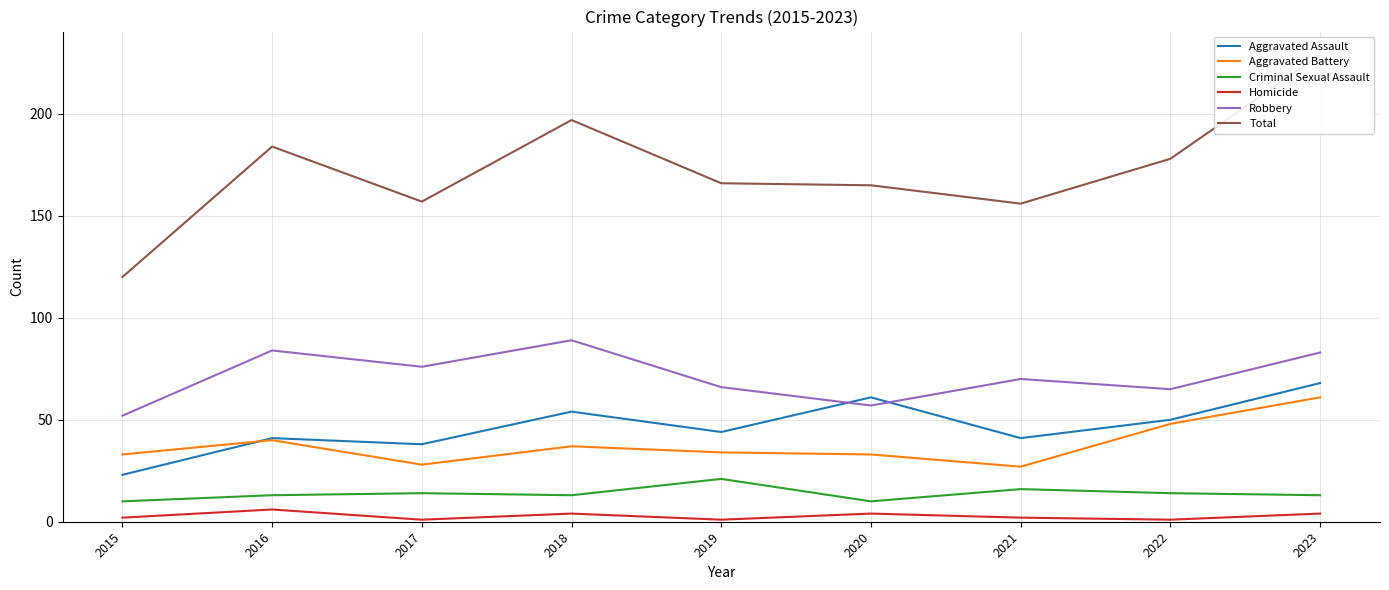

Reading left to right, what are all the values shown in this chart?

Aggravated Assault: 23	41	38	54	44	61	41	50	68
Aggravated Battery: 33	40	28	37	34	33	27	48	61
Criminal Sexual Assault: 10	13	14	13	21	10	16	14	13
Homicide: 2	6	1	4	1	4	2	1	4
Robbery: 52	84	76	89	66	57	70	65	83
Total: 120	184	157	197	166	165	156	178	229